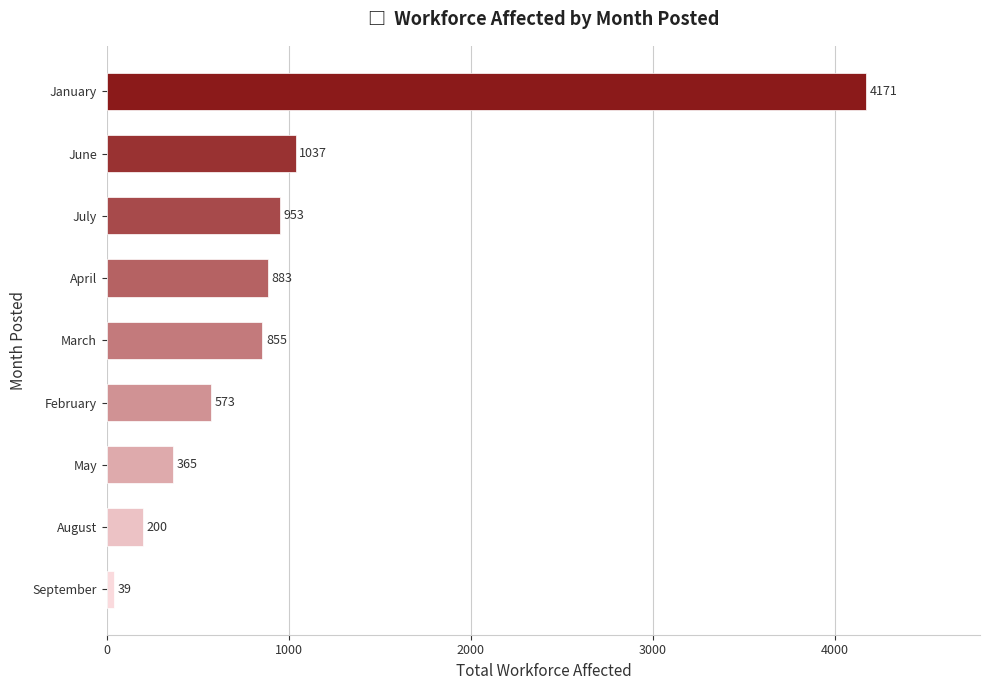

Rank the categories by value from lowest to highest.

September, August, May, February, March, April, July, June, January